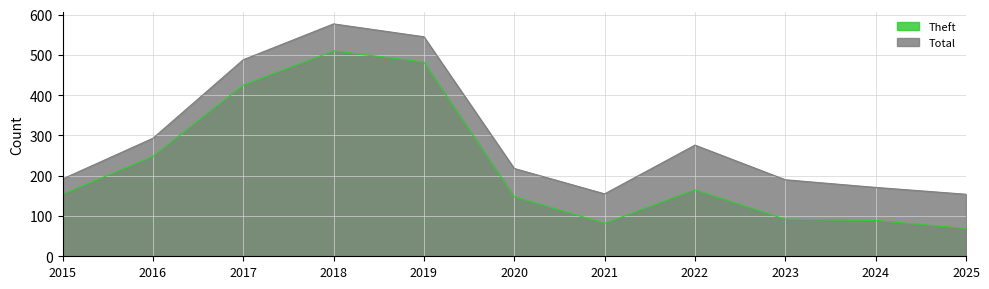

At which category is the sum across all series the highest?

2018